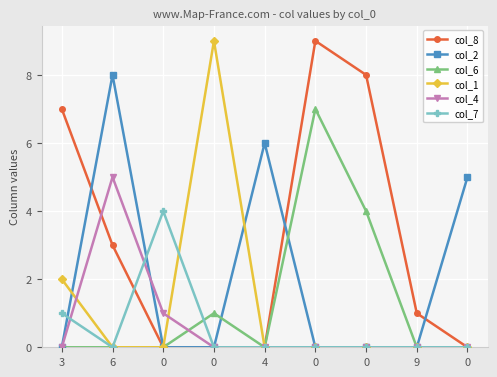

Does the chart have visible grid lines?

Yes